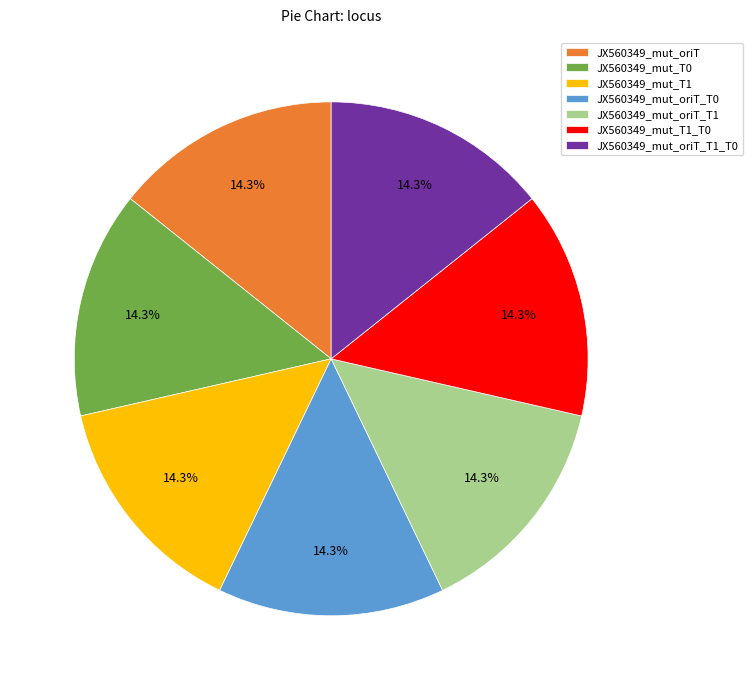

What is the ratio of the value at JX560349_mut_oriT_T1 to the value at JX560349_mut_oriT_T1_T0?

1.0